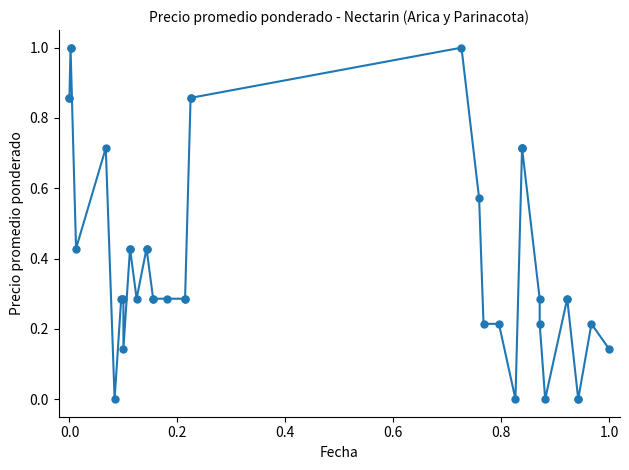

Count the number of values greater than 0.

35